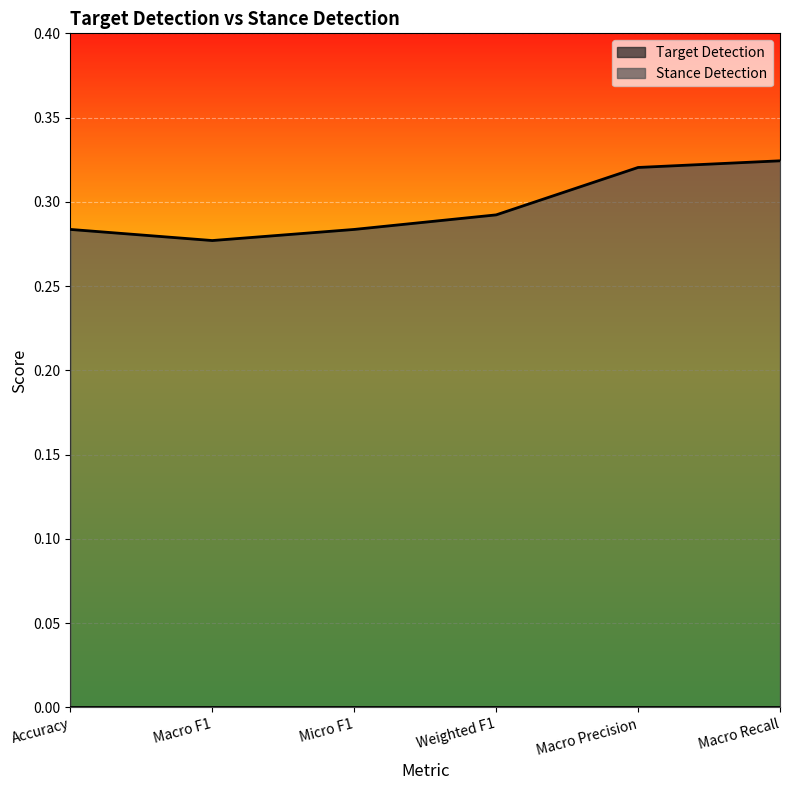

Rank the categories by value from highest to lowest.

Macro Recall, Macro Precision, Weighted F1, Accuracy, Micro F1, Macro F1